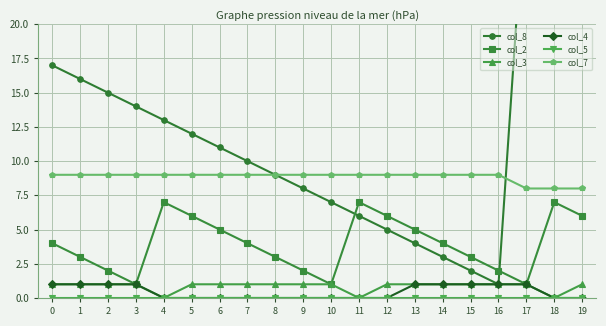

True or false: col_8 and col_3 cross at least once.

False